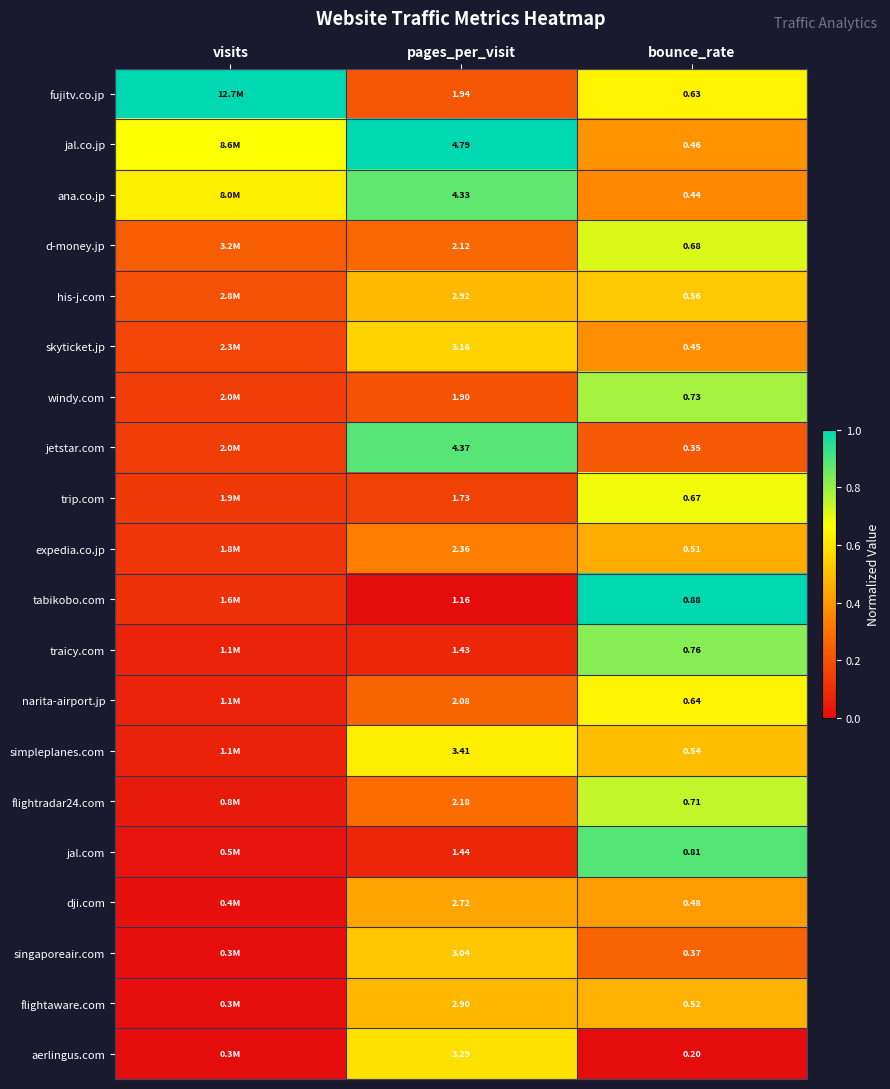

Which series changed the most between pages_per_visit and bounce_rate?

jal.co.jp